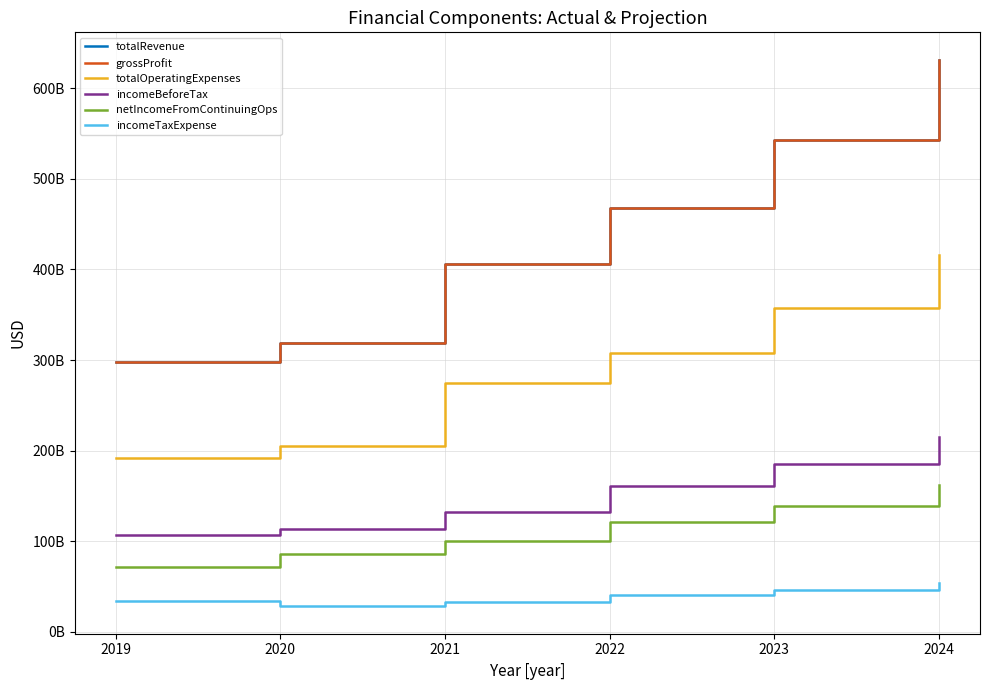

What is the average value of the incomeTaxExpense series?

39250038926.3